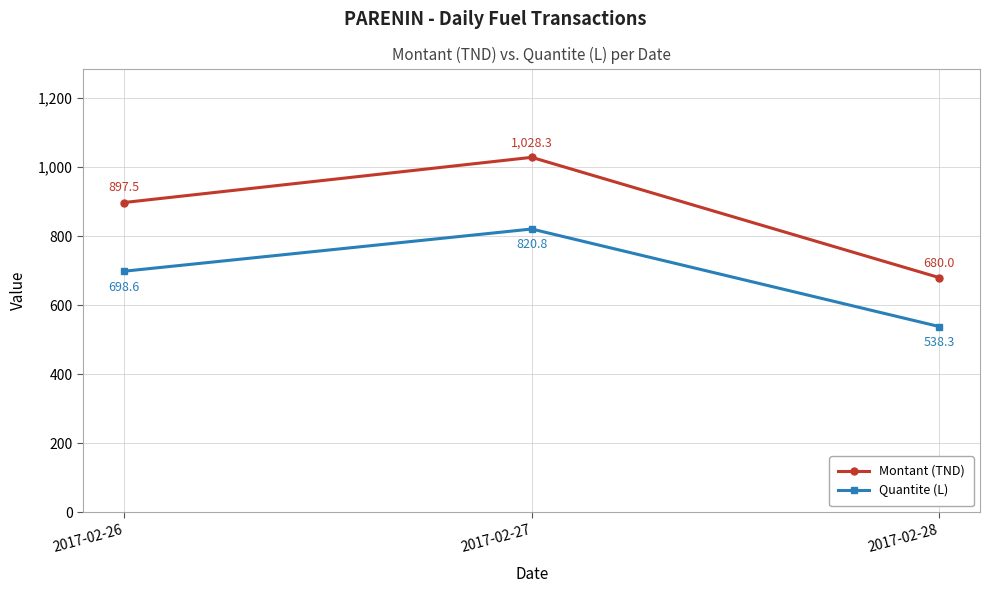

What is the total value across all series at 2017-02-26?

1596.1